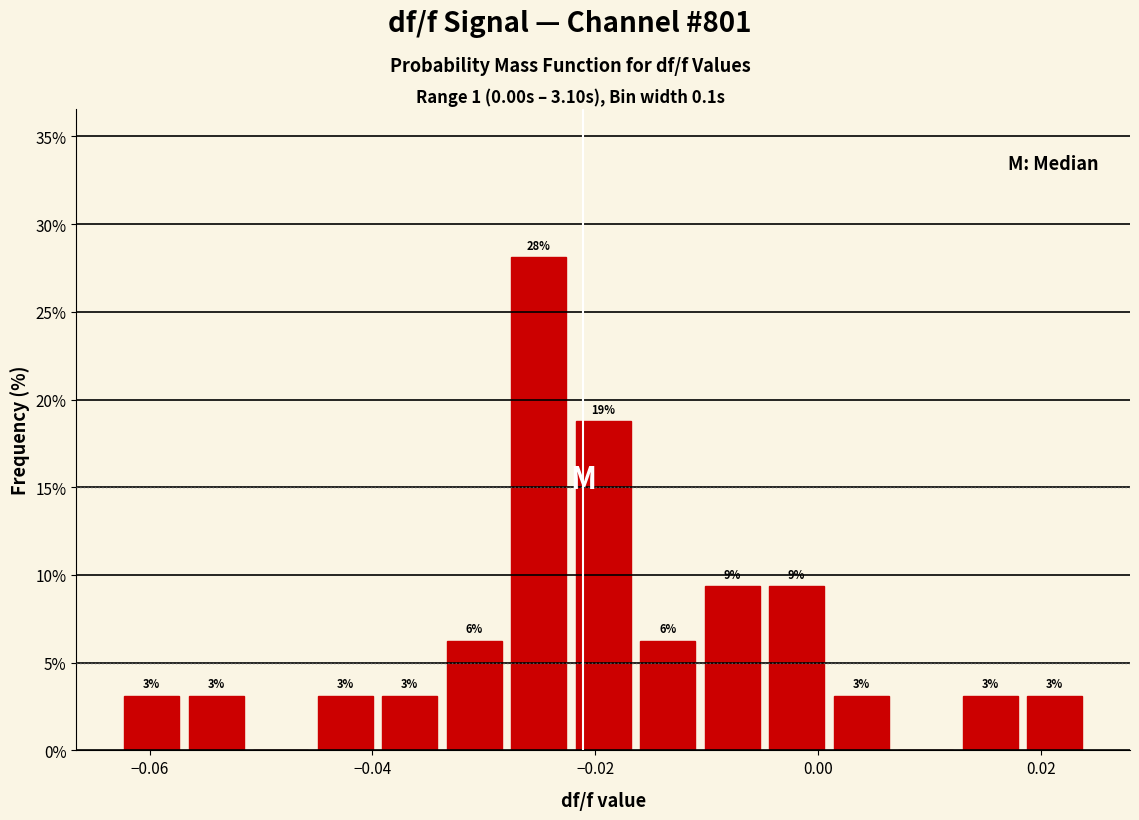

Read against the x-axis, roughly where is the centre of the tallest bar?

-0.026